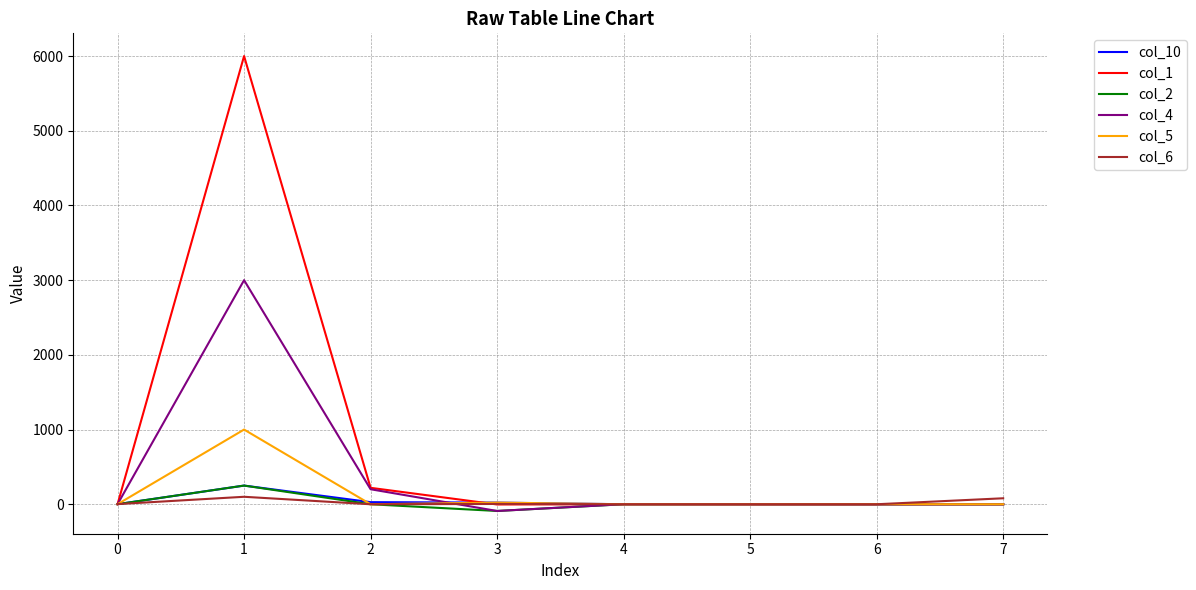

Which series has the widest spread of values?

col_1